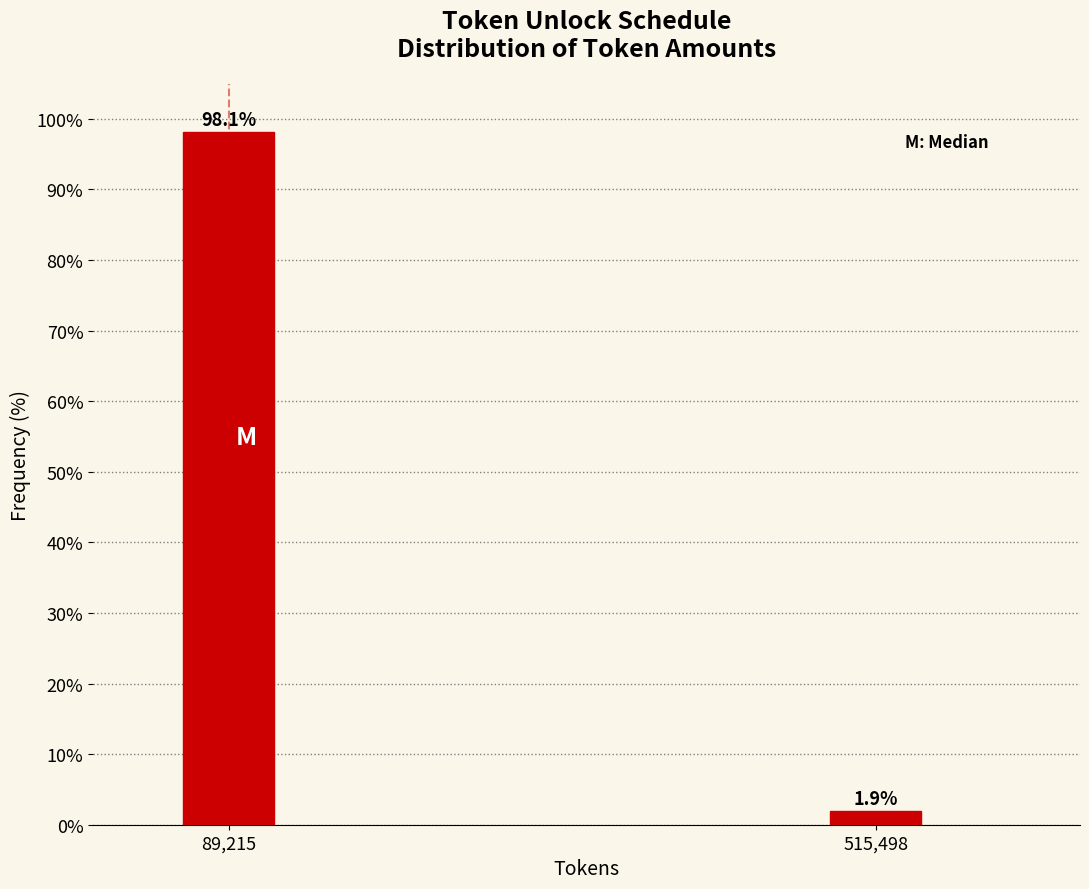

Reading left to right, what are all the values shown in this chart?

98.1	1.9